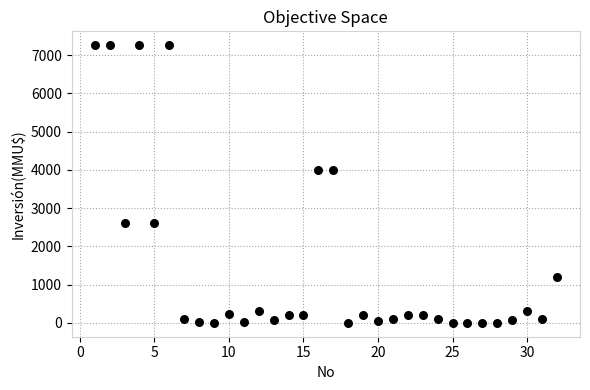

What is the range of Y values (max minus min)?

7263